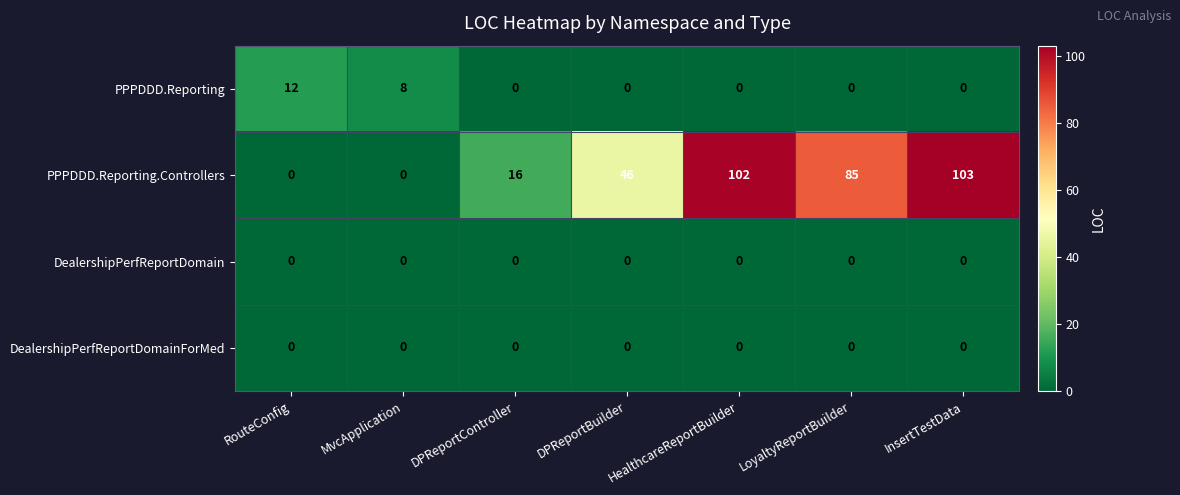

Is it true that DealershipPerfReportDomainForMed equals 0 at RouteConfig?

True